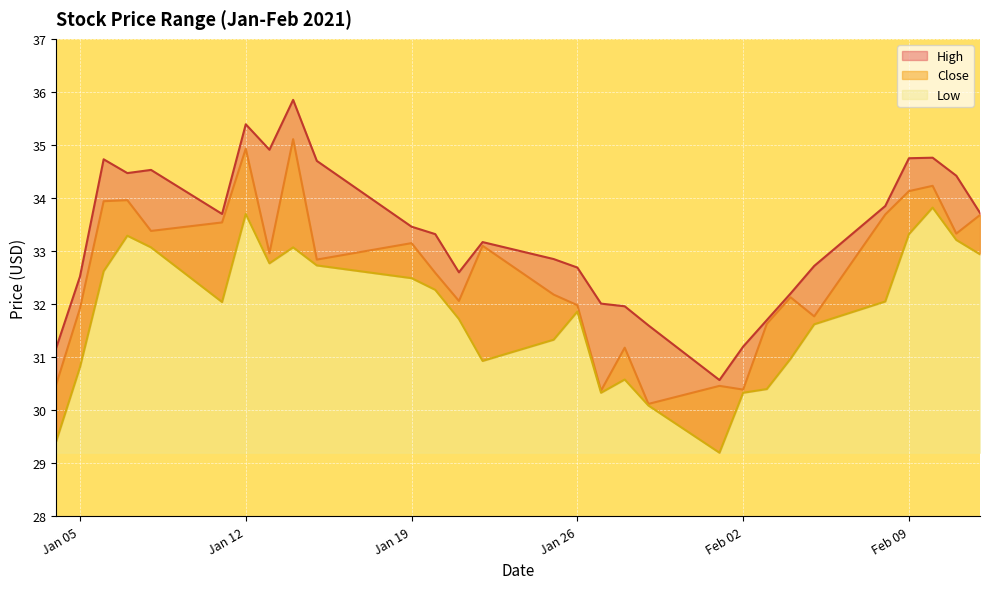

At which label is Low closest to 31?

2021-02-04